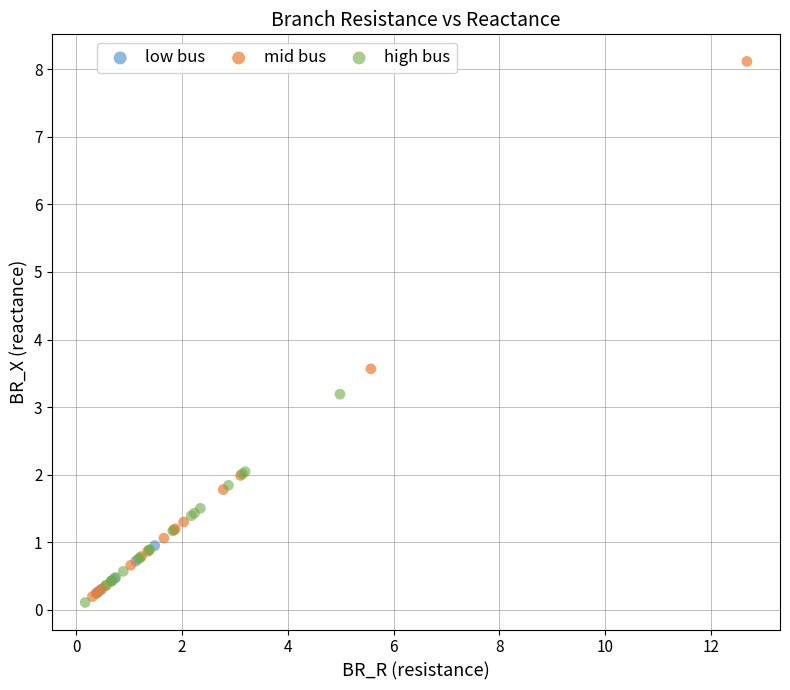

Which series contains the highest Y value?

mid bus